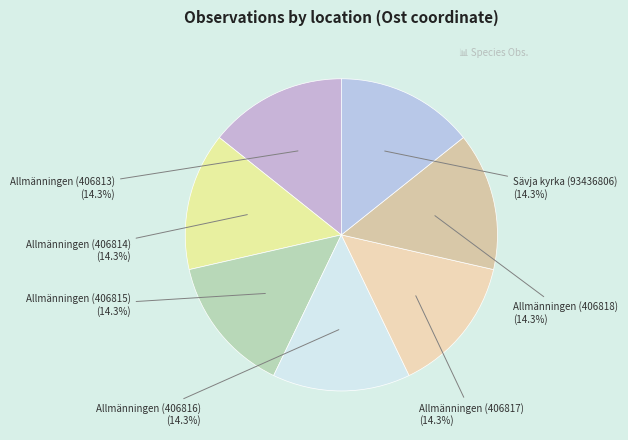

Count the number of slices in the pie.

7